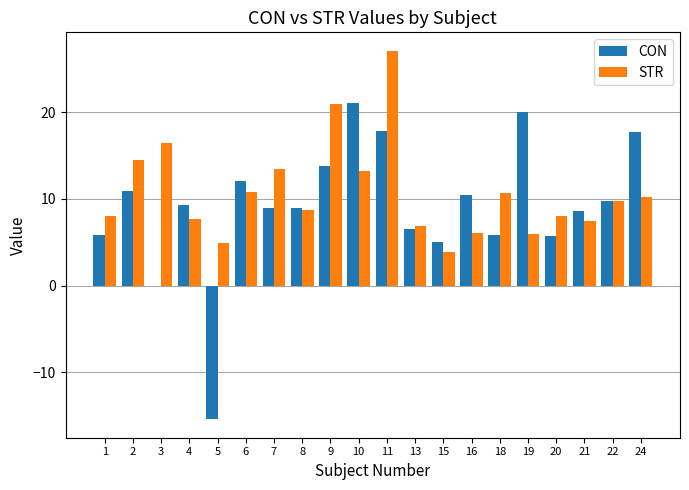

At which category is the sum across all series the highest?

11